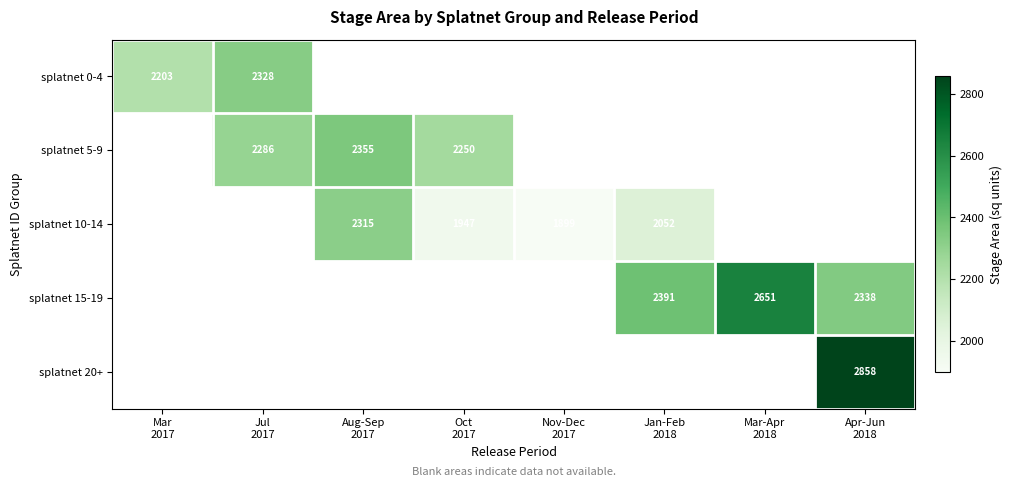

At how many categories does at least one series exceed 2640?

2